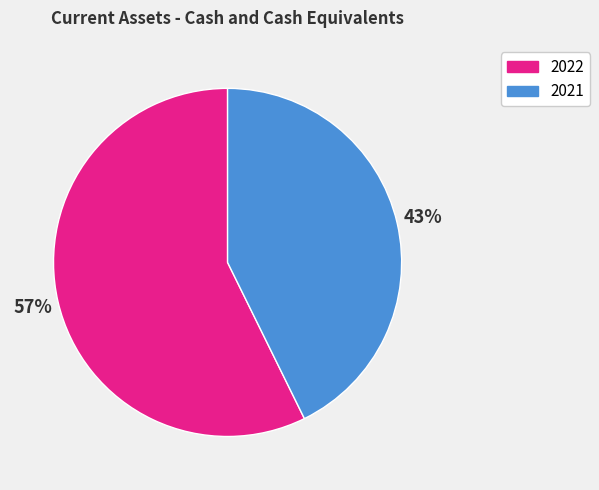

To the nearest percent, what percentage of the pie is 2021?

43%